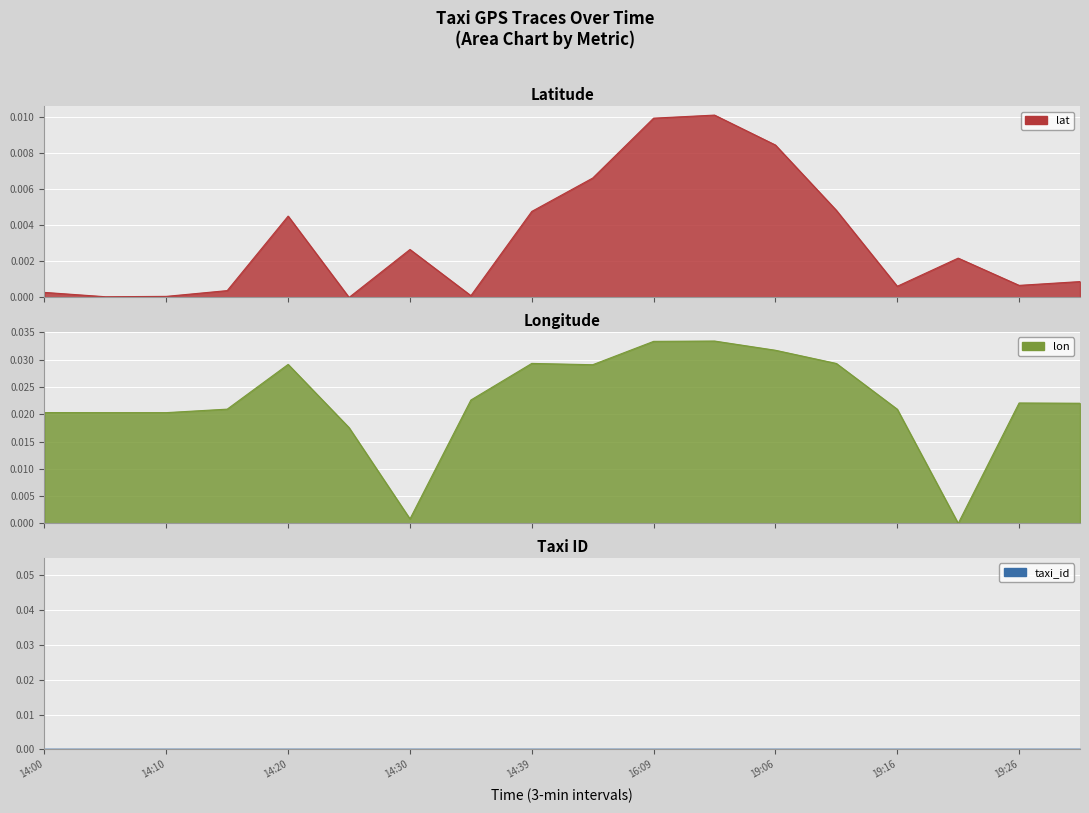

What is the label of the 1st point from the right?

19:32